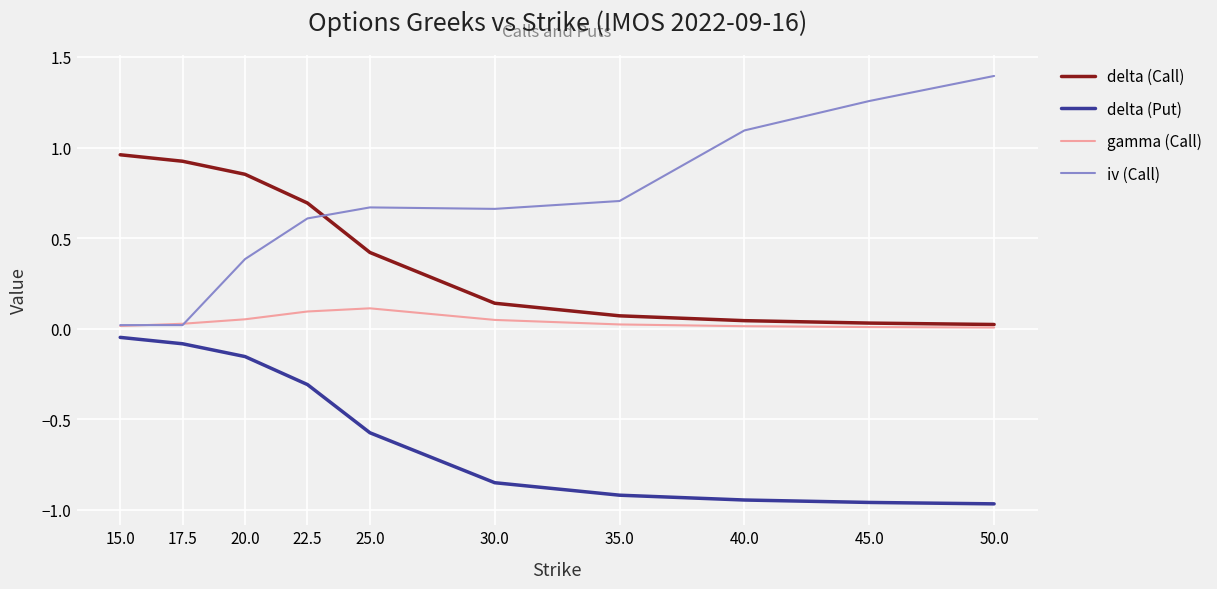

True or false: iv (Call) and delta (Call) intersect in this chart.

True